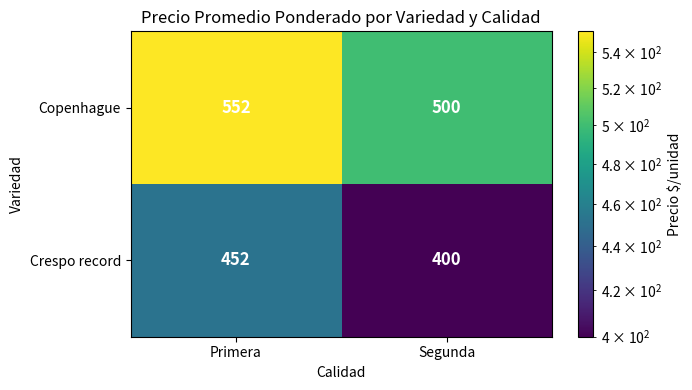

The Crespo record series shows 692 at Primera. True or false?

False